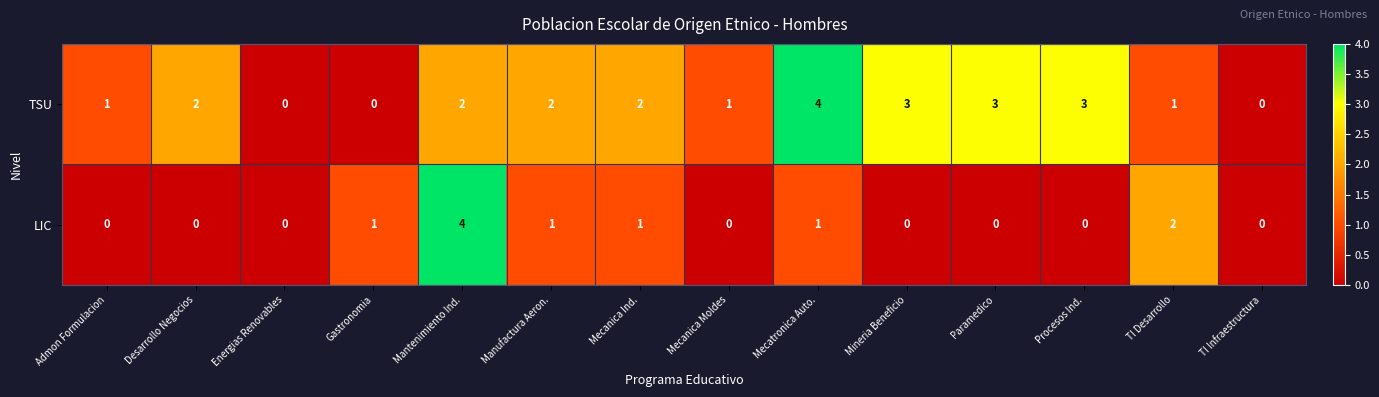

Count the number of data series in this chart.

2